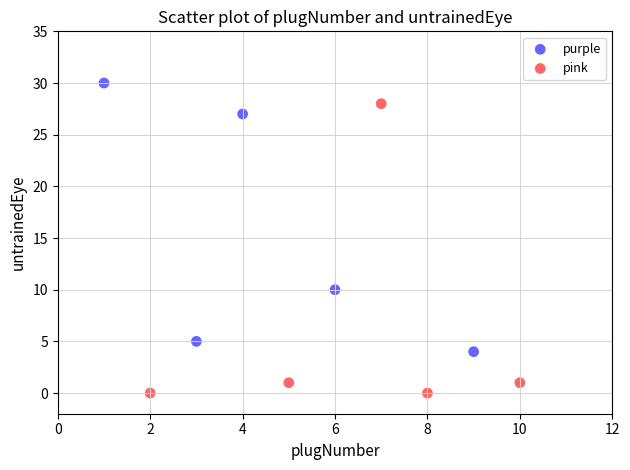

Which series reaches the minimum Y coordinate?

pink